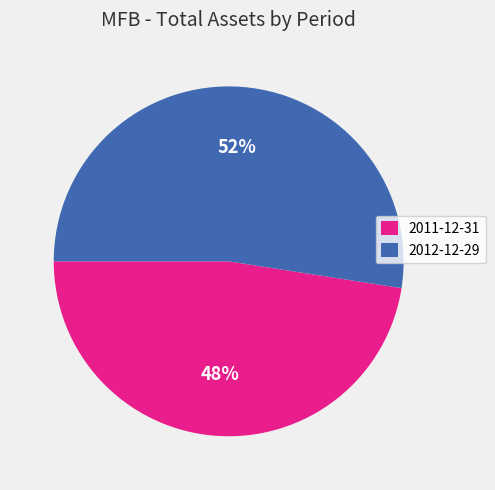

Which category has the smallest portion of the pie?

2011-12-31